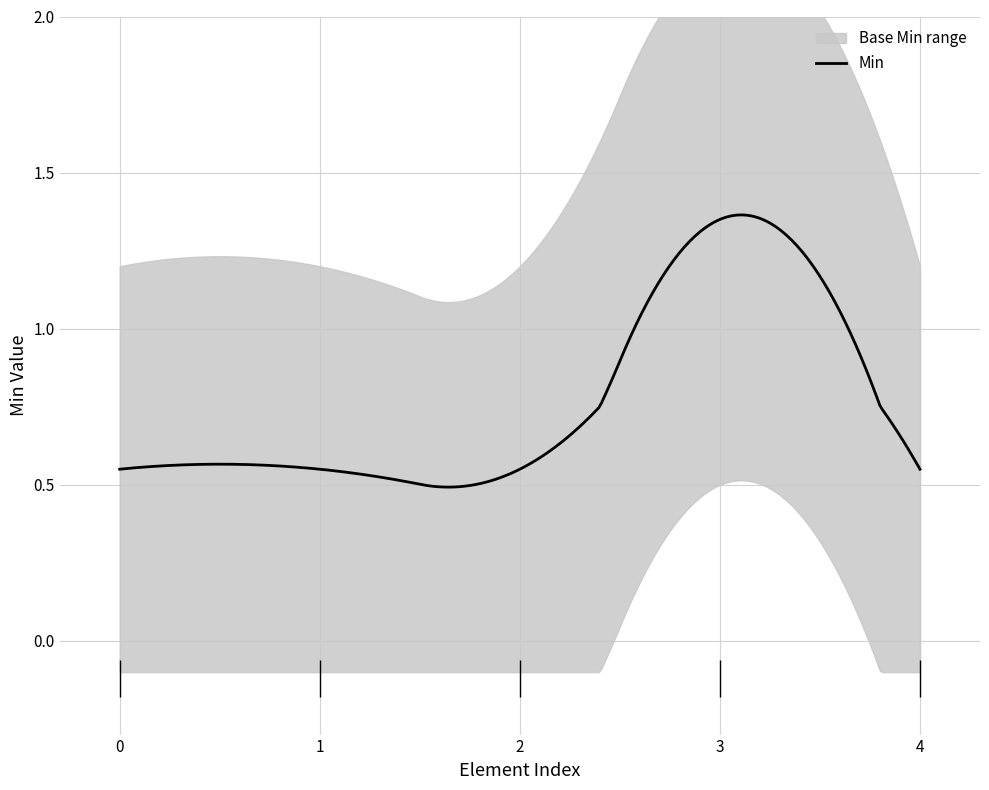

True or false: Min and Base Min cross at least once.

False